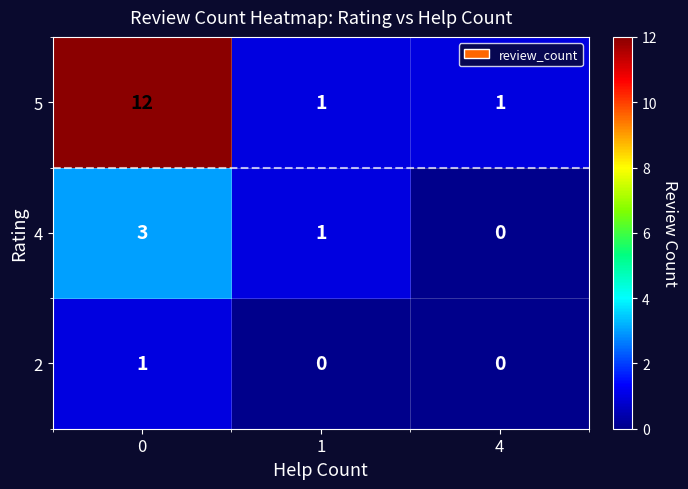

What is the total value across all series at 1?

2